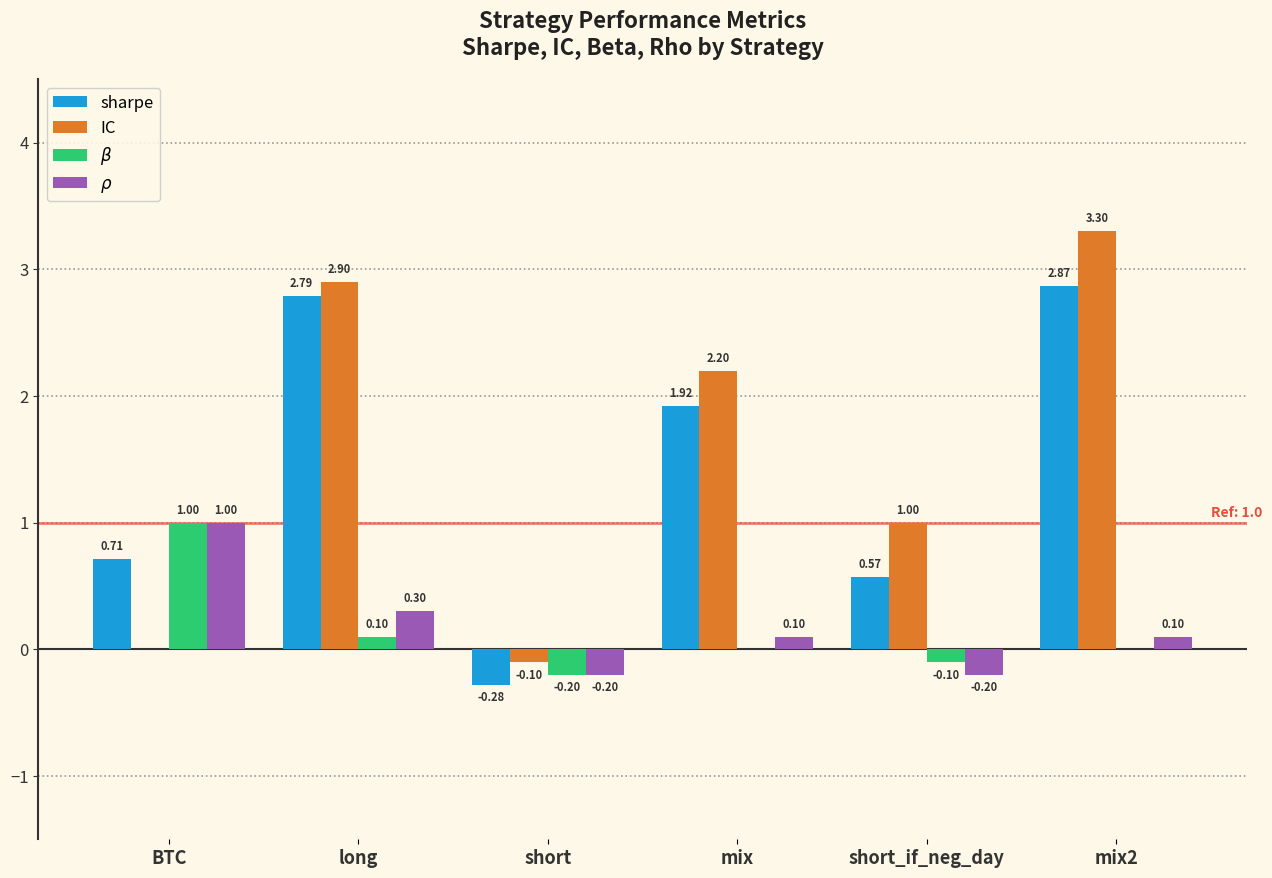

At which category is the sum across all series the highest?

mix2